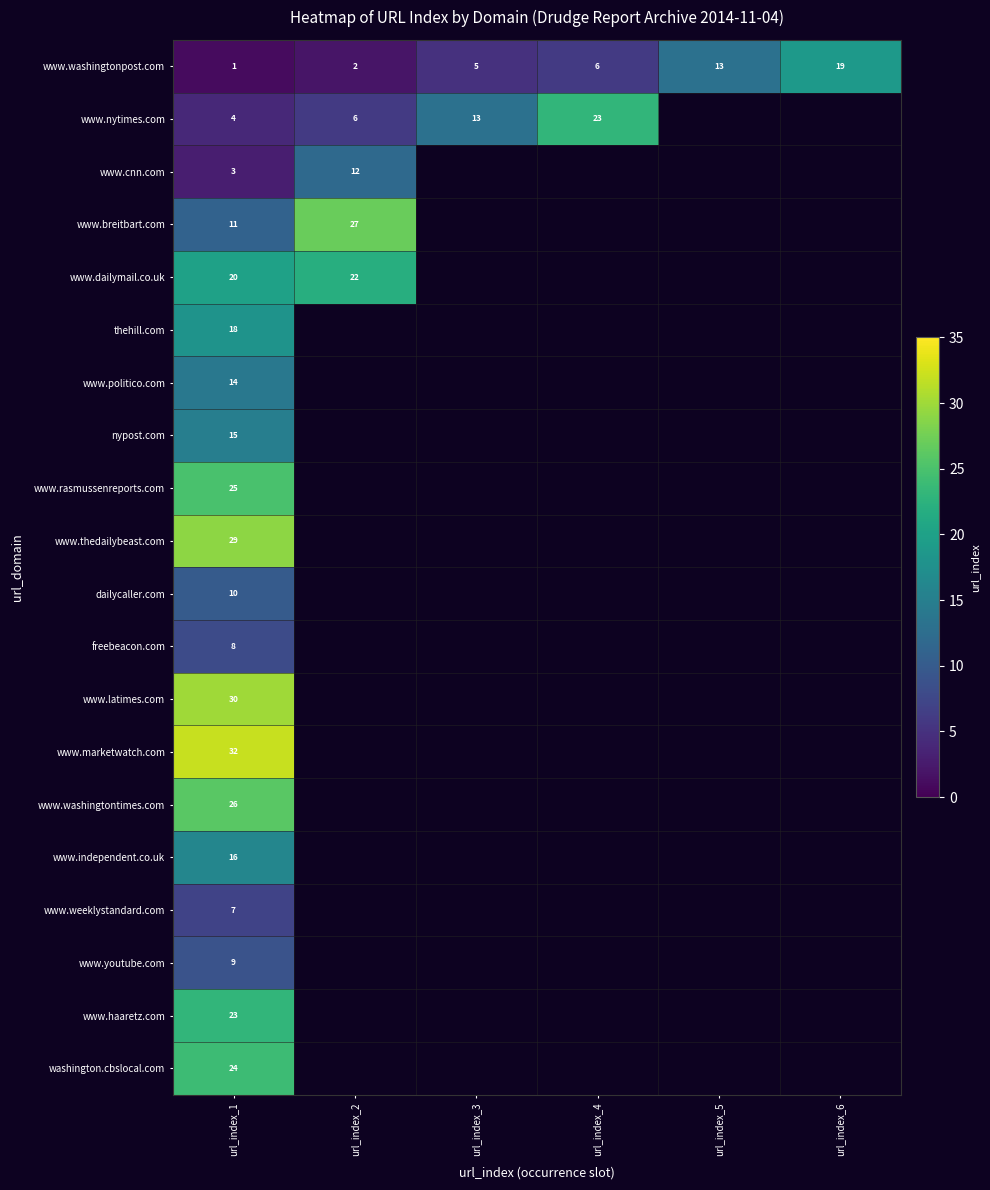

Is it true that www.washingtontimes.com equals 16 at url_index_1?

False